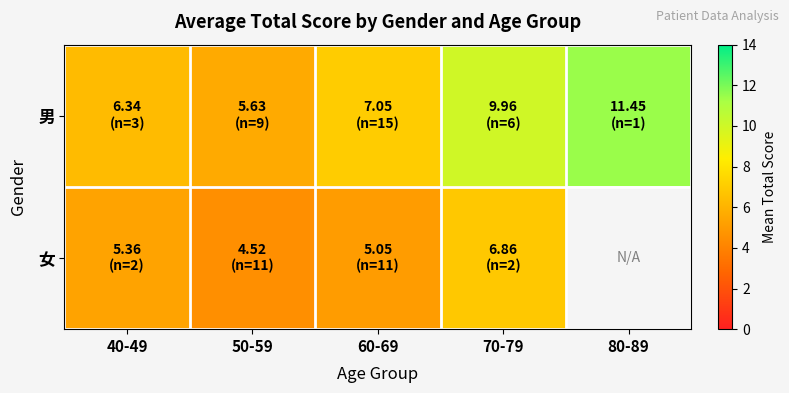

Which label corresponds to the smallest value in the chart?

50-59